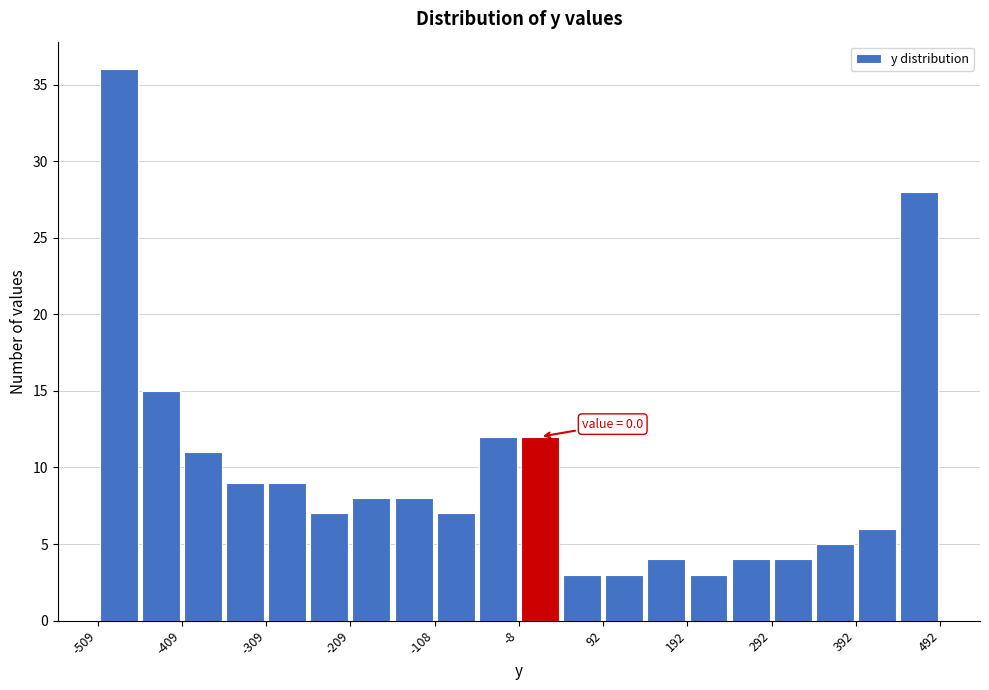

Around what value on the x-axis is the tallest bar? Give the approximate position of its centre, as read against the axis.

-480